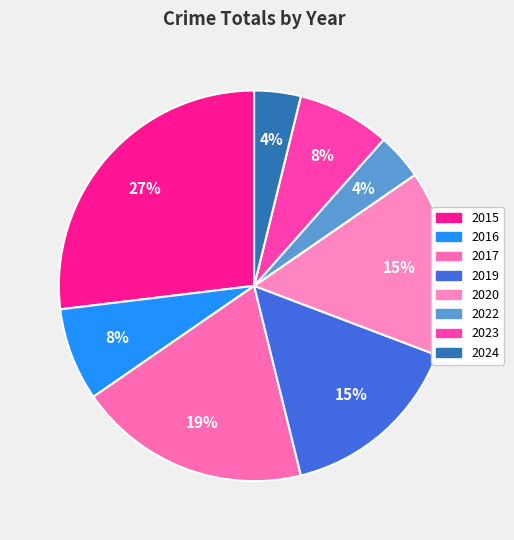

Which has a higher value, 2022 or 2023?

2023